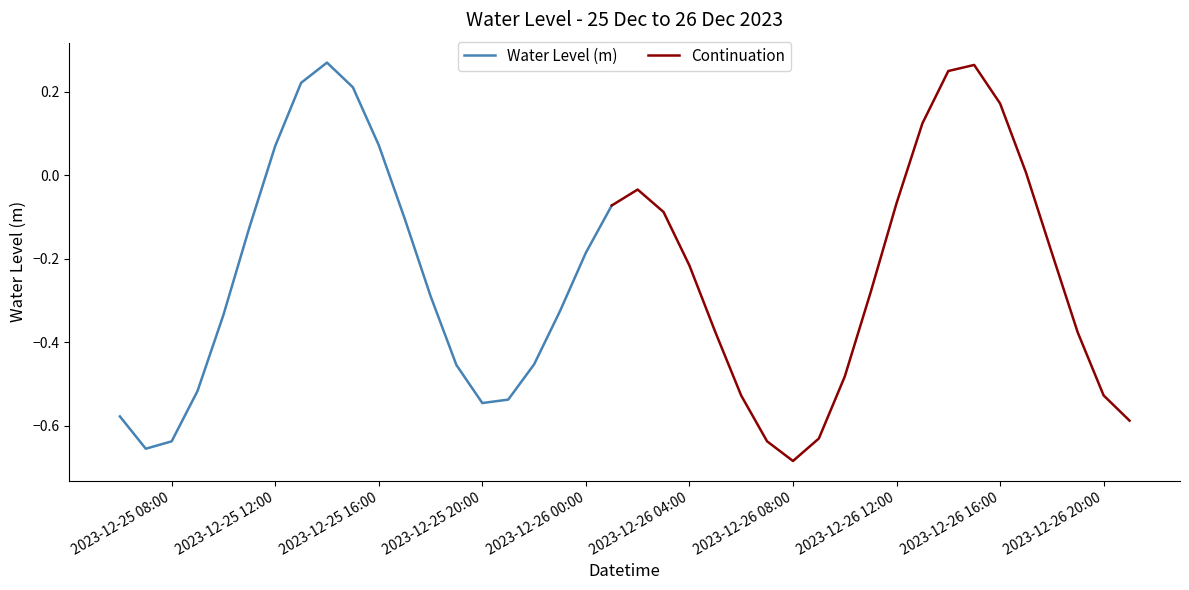

Rank the categories by value from highest to lowest.

2023-12-25 14:00:00, 2023-12-26 15:00:00, 2023-12-26 14:00:00, 2023-12-25 13:00:00, 2023-12-25 15:00:00, 2023-12-26 16:00:00, 2023-12-26 13:00:00, 2023-12-25 16:00:00, 2023-12-25 12:00:00, 2023-12-26 17:00:00, 2023-12-26 02:00:00, 2023-12-26 12:00:00, 2023-12-26 01:00:00, 2023-12-26 03:00:00, 2023-12-25 17:00:00, 2023-12-25 11:00:00, 2023-12-26 00:00:00, 2023-12-26 18:00:00, 2023-12-26 04:00:00, 2023-12-26 11:00:00, 2023-12-25 18:00:00, 2023-12-25 23:00:00, 2023-12-25 10:00:00, 2023-12-26 05:00:00, 2023-12-26 19:00:00, 2023-12-25 22:00:00, 2023-12-25 19:00:00, 2023-12-26 10:00:00, 2023-12-25 09:00:00, 2023-12-26 20:00:00, 2023-12-26 06:00:00, 2023-12-25 21:00:00, 2023-12-25 20:00:00, 2023-12-25 06:00:00, 2023-12-26 21:00:00, 2023-12-26 09:00:00, 2023-12-26 07:00:00, 2023-12-25 08:00:00, 2023-12-25 07:00:00, 2023-12-26 08:00:00